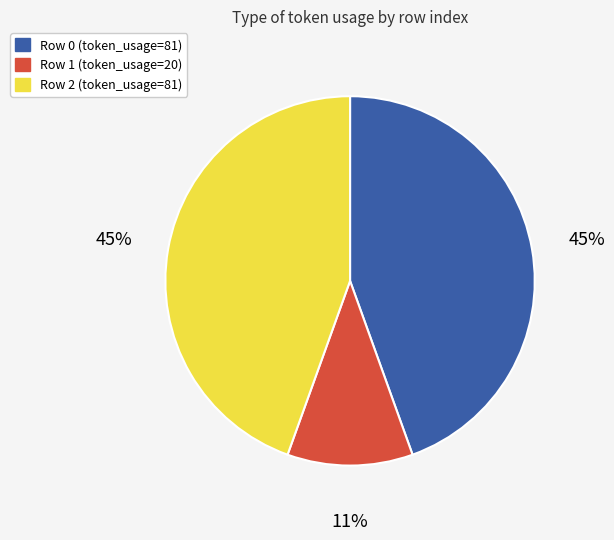

Is there any slice that represents more than half of the pie?

No